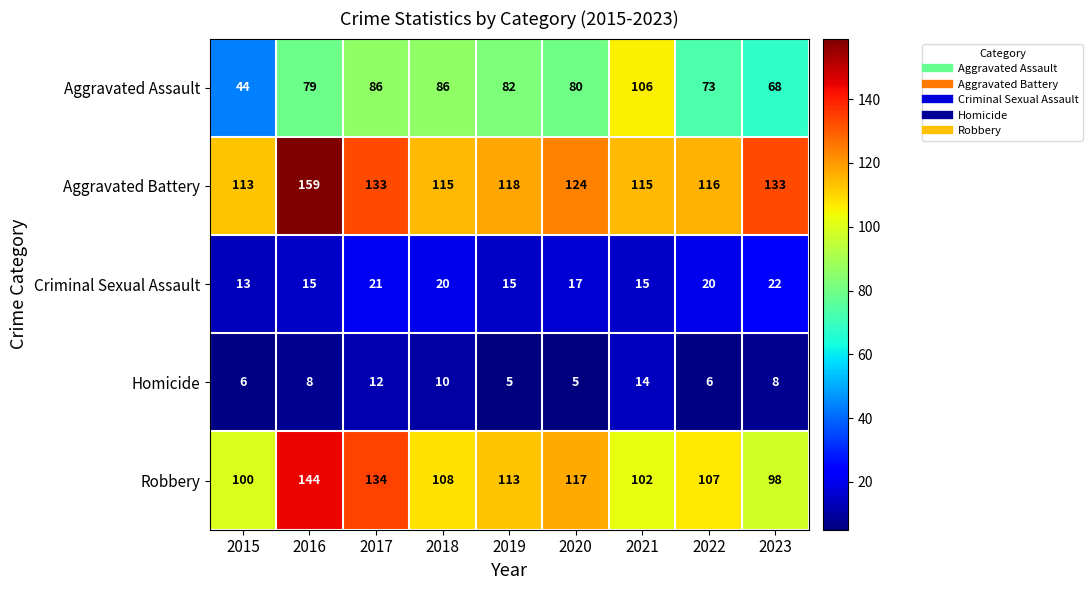

Which series has the largest total across all categories?

Aggravated Battery